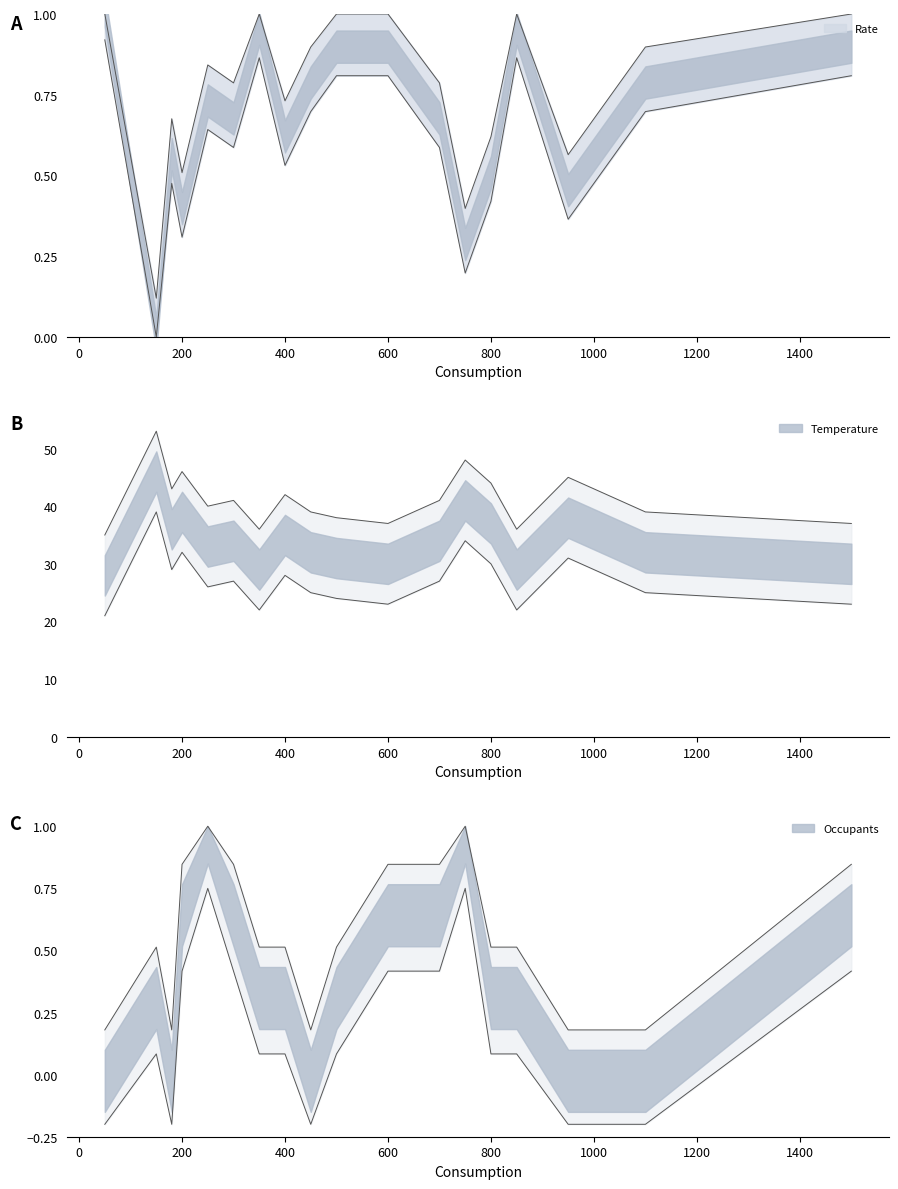

True or false: Occupants has a value of 0.7 at 1500.

False